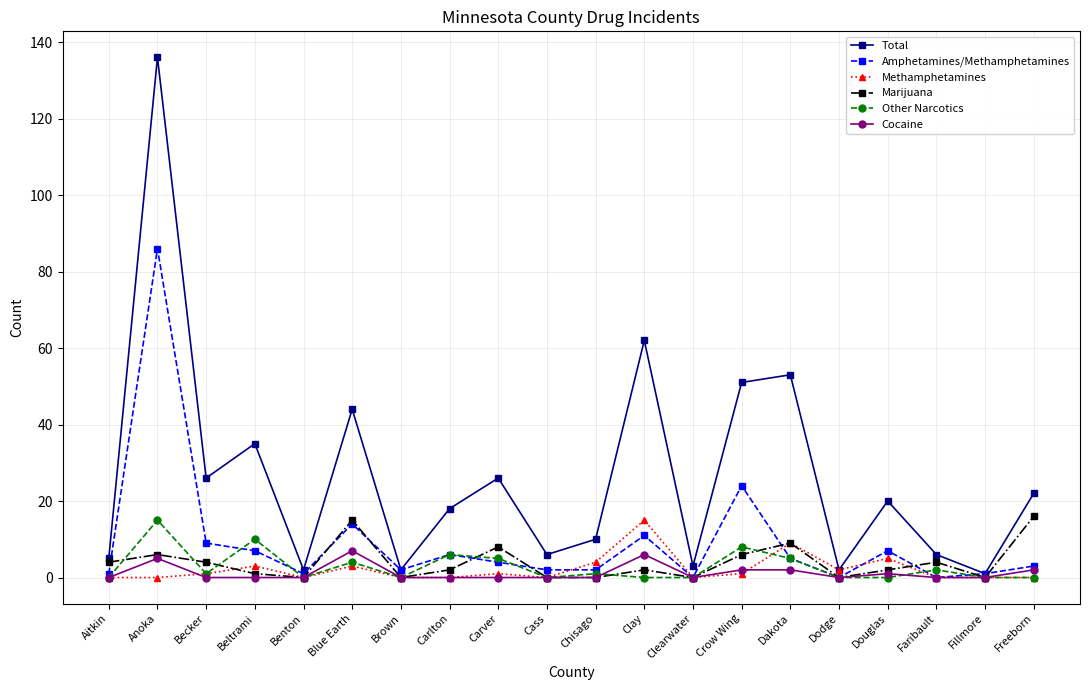

What is the spread (max minus min) of values at Dodge?

2